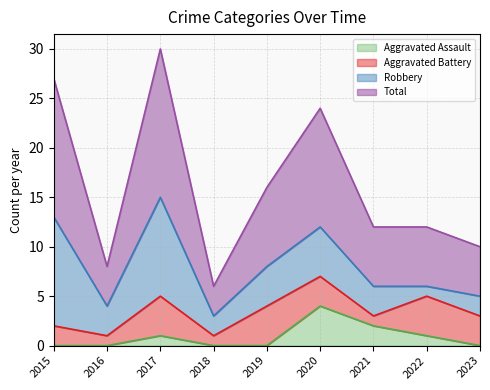

Does the chart display data point markers on the line(s)?

No